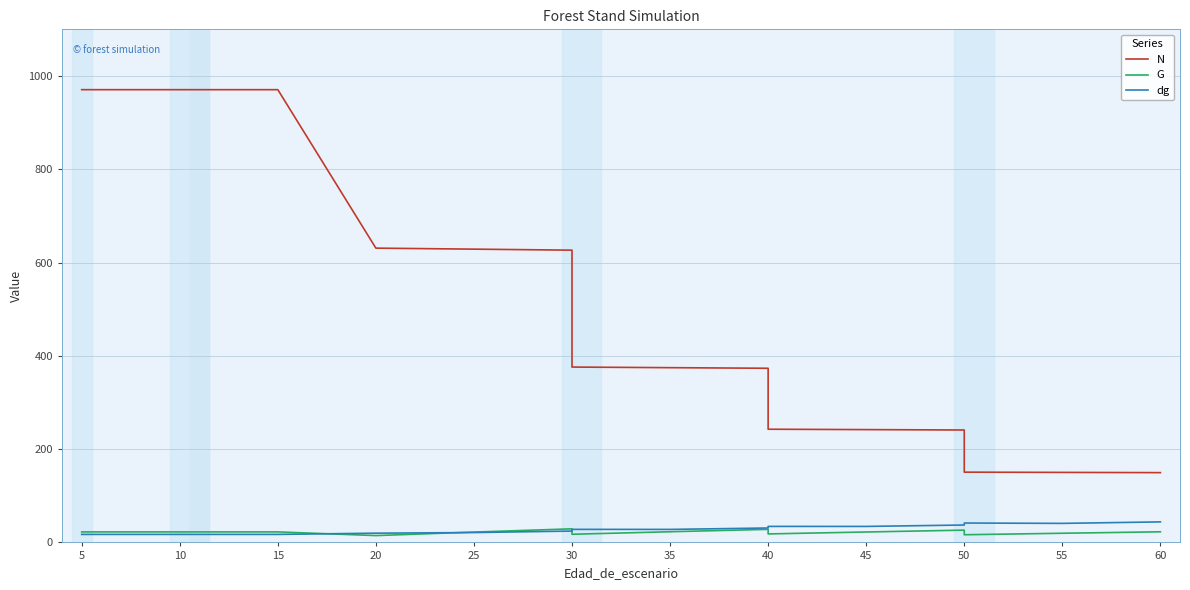

At which category is the sum across all series the highest?

5